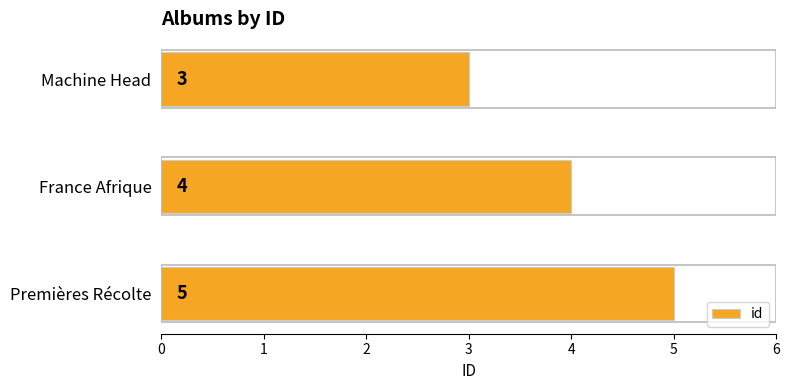

List the labels in order of value, smallest first.

Machine Head, France Afrique, Premières Récolte